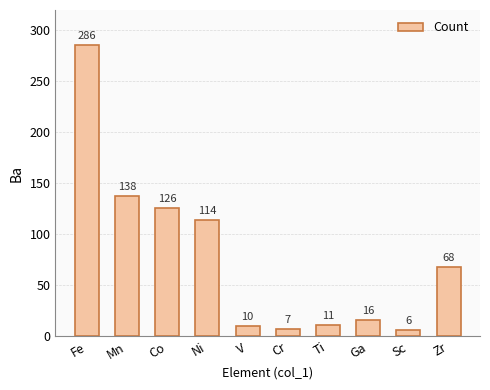

What is the ratio of the value at Mn to the value at Ni?

1.2